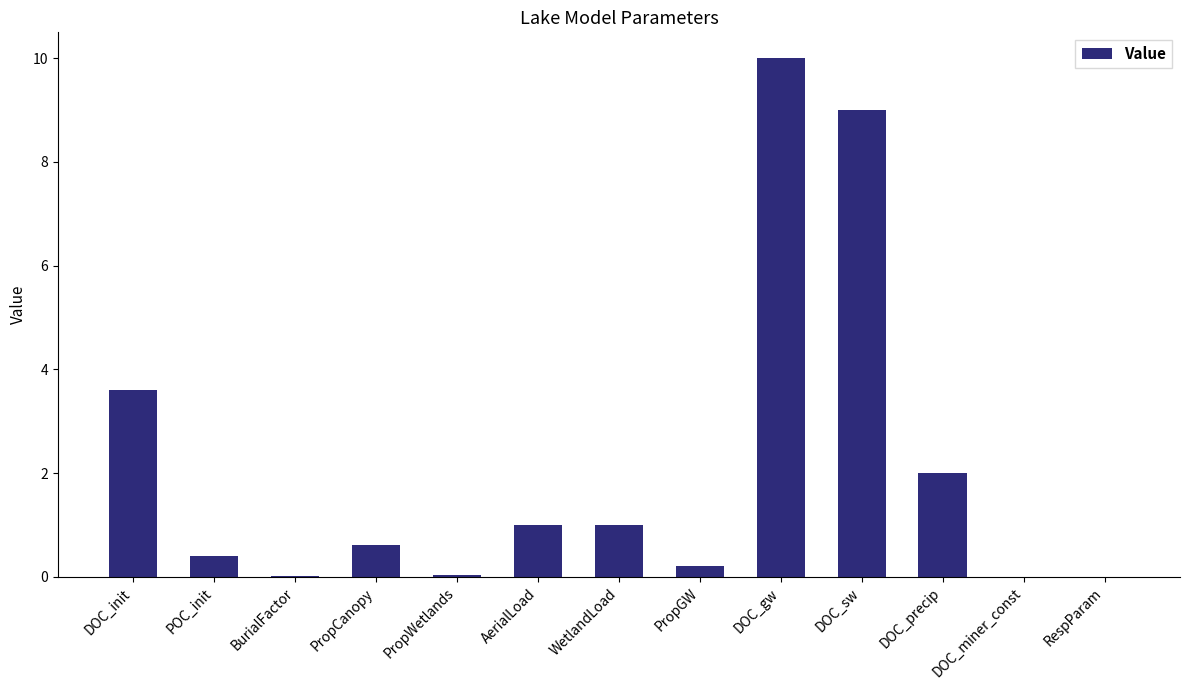

What is the greatest value displayed?

10.0